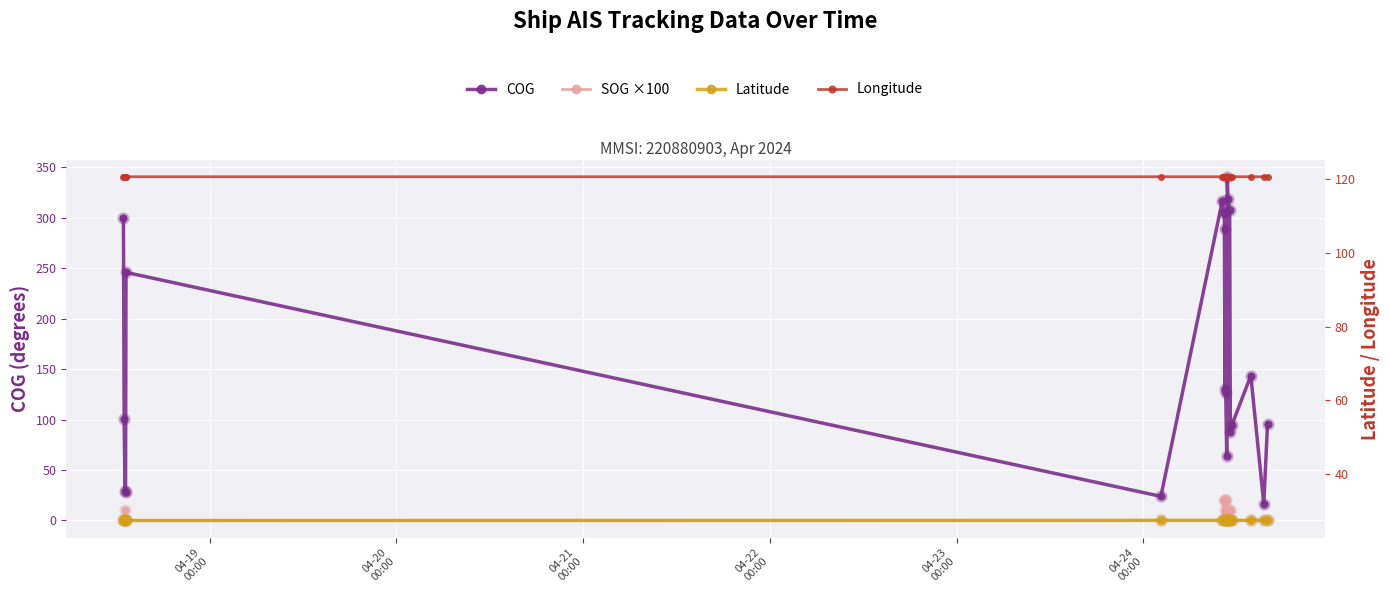

Which category has the lowest value in the SOG ×100 series?

04-19
00:00